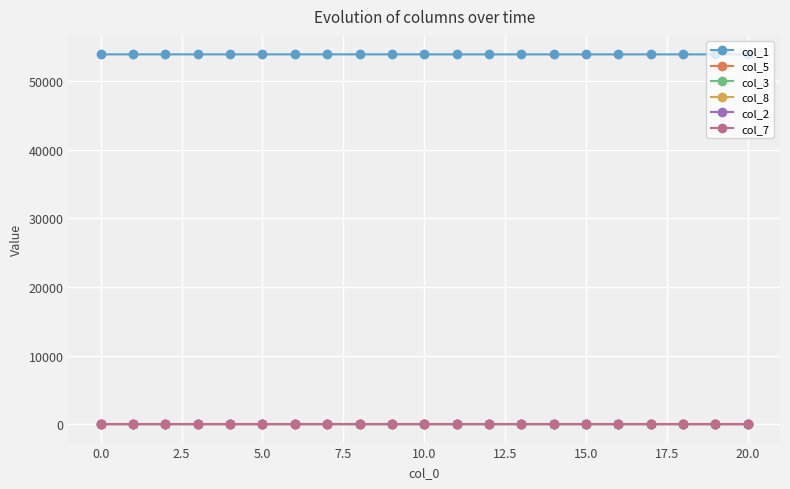

What is the greatest value displayed?

53930.0